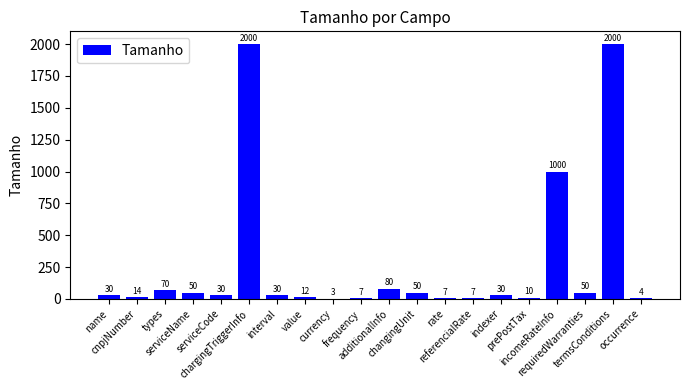

Where is the data nearest to the value 1001?

incomeRateInfo